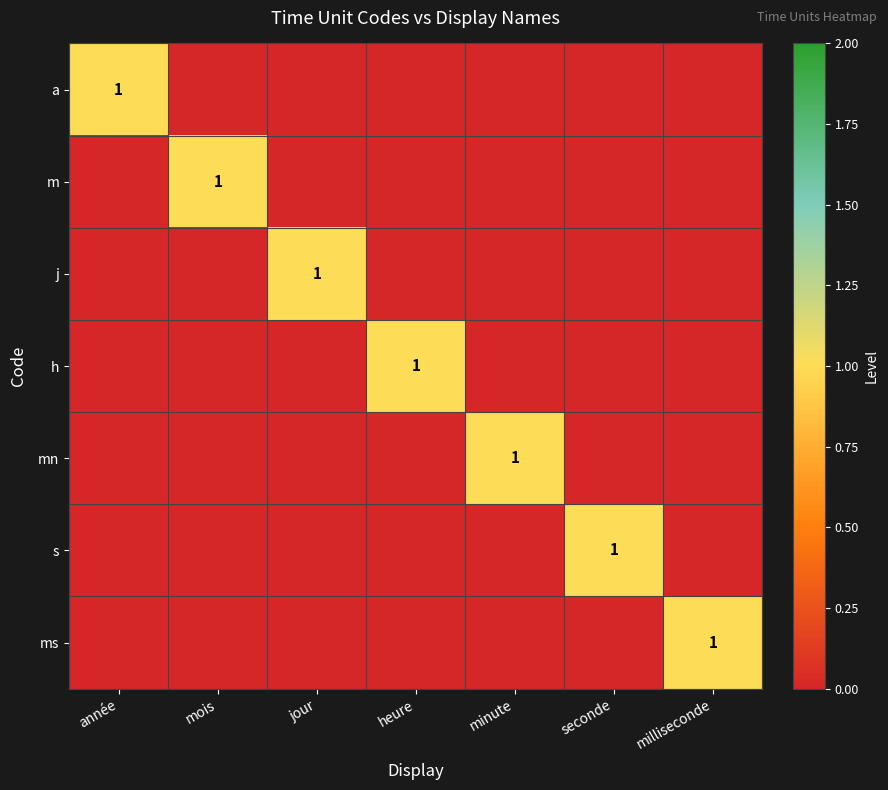

True or false: m has a value of 1 at mois.

True